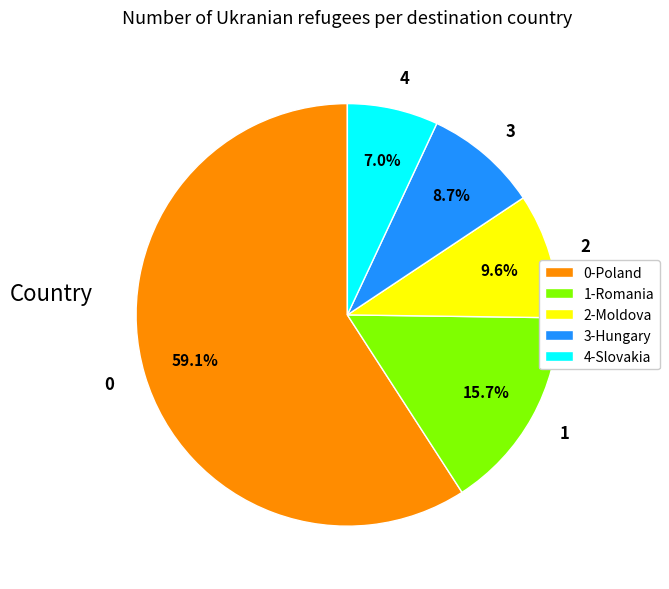

To the nearest percent, what percentage of the pie is 2?

10%